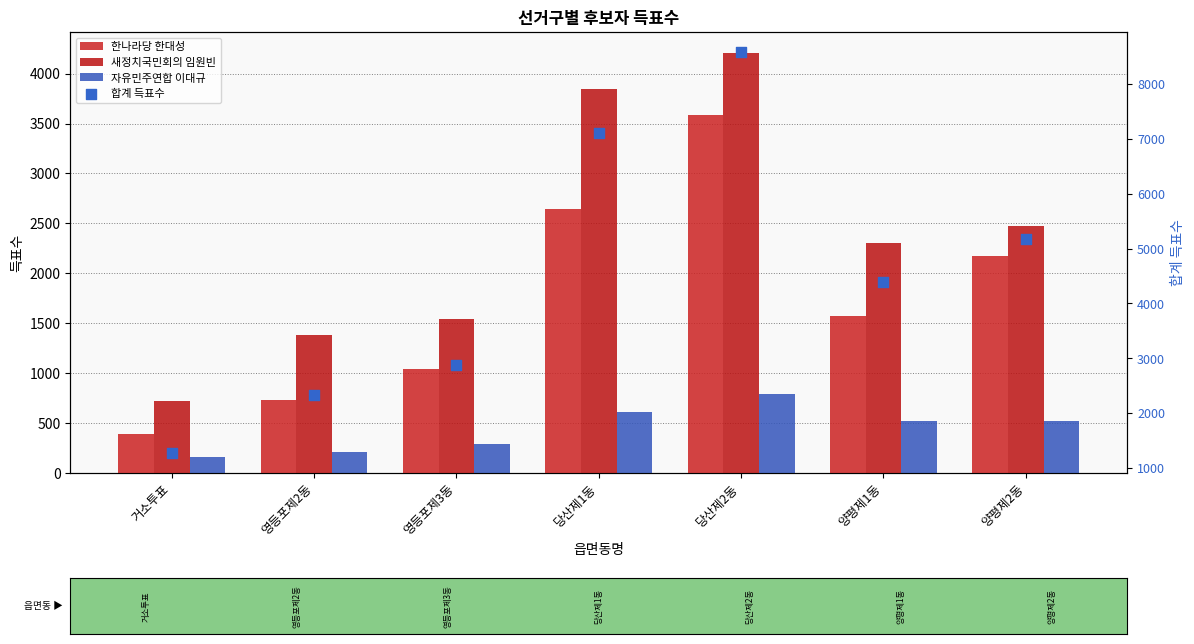

What are all the series names shown in the legend?

한나라당 한대성, 새정치국민회의 임원빈, 자유민주연합 이대규, 합계 득표수